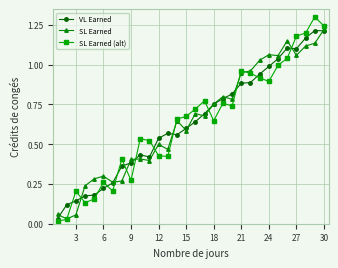

True or false: VL Earned has more than 1 points higher than both neighbors.

True